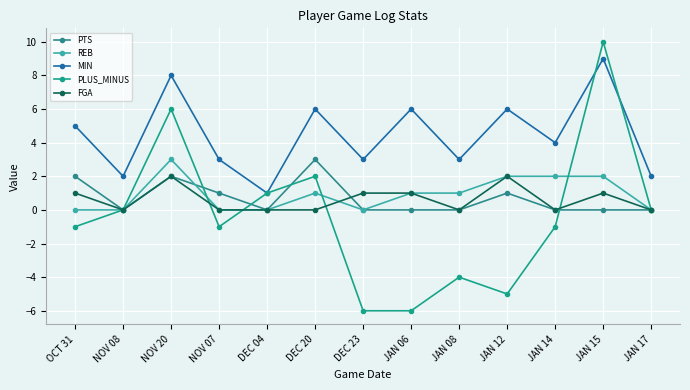

What is the difference between the maximum and minimum values in the MIN series?

8